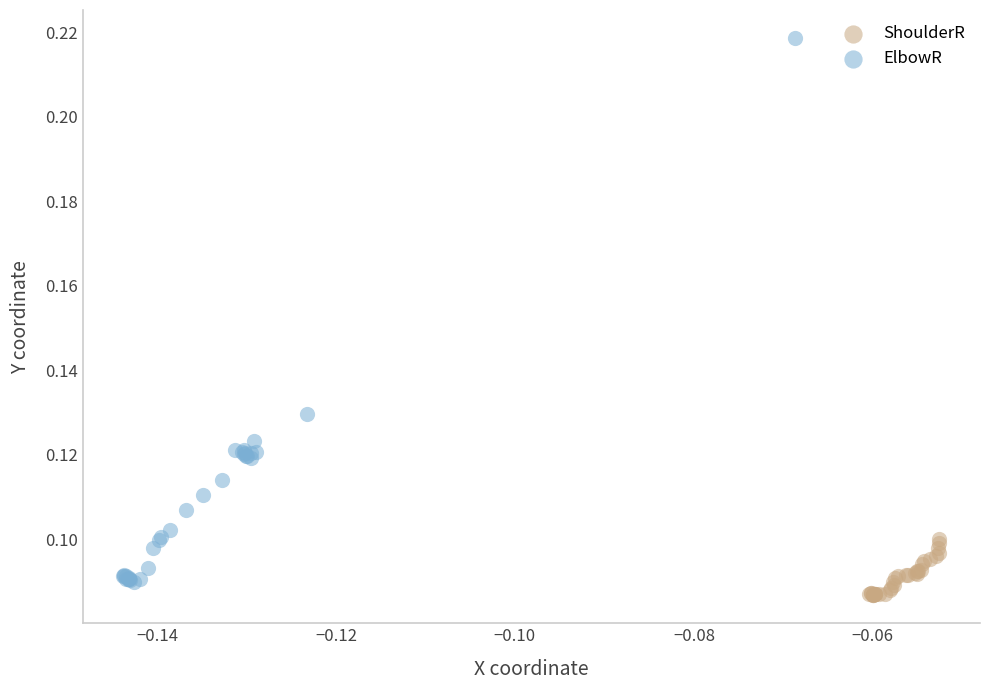

Which series reaches the maximum Y coordinate?

ElbowR